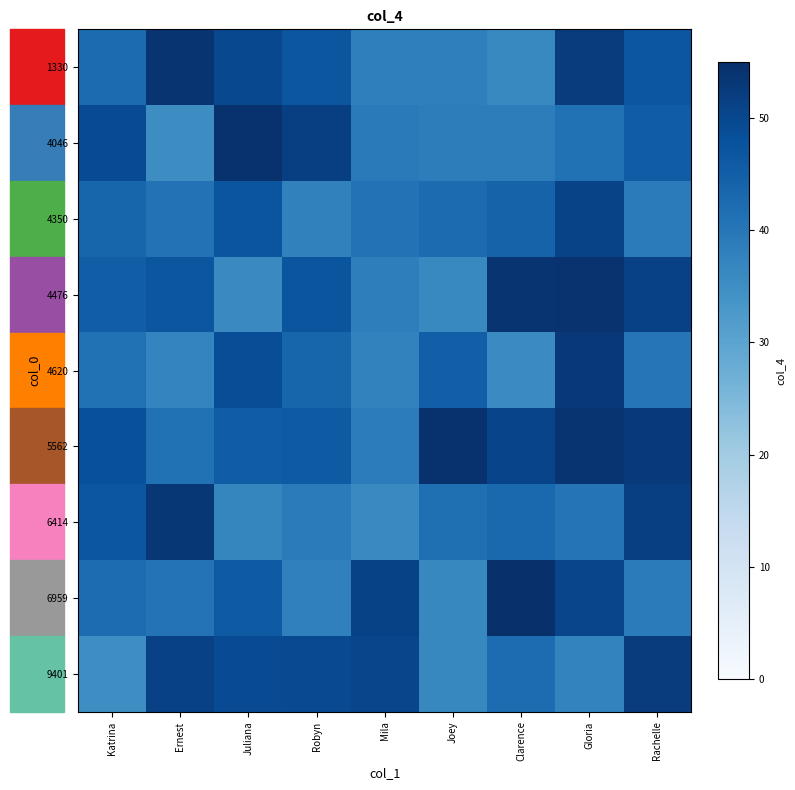

At Robyn, list the series in order from largest to smallest.

4046, 9401, 4476, 1330, 5562, 4620, 6414, 6959, 4350